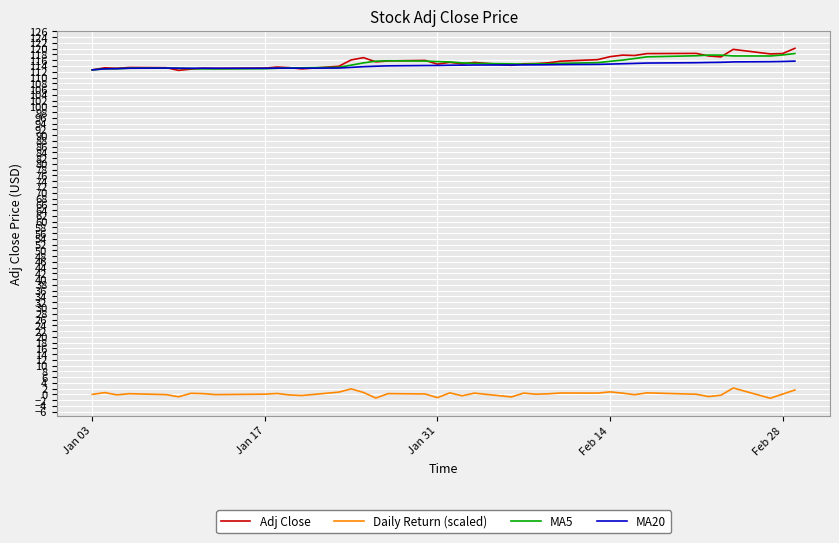

How many distinct data groups are displayed?

4